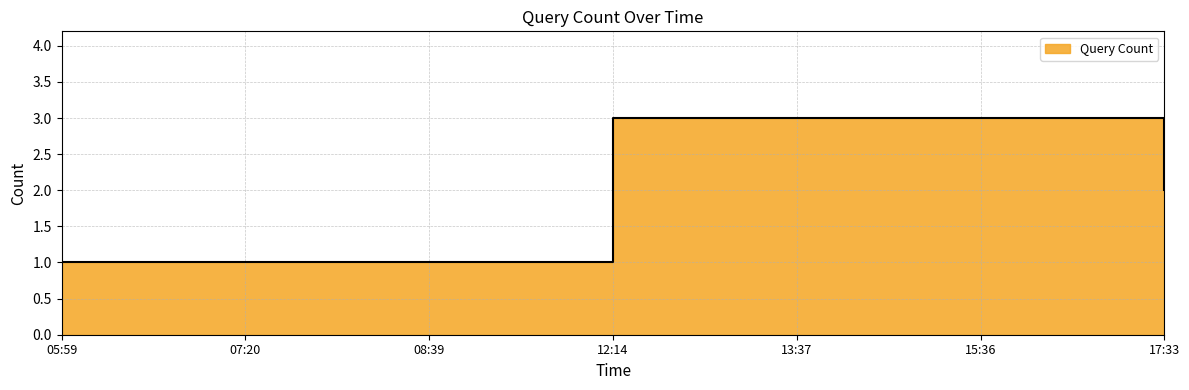

What is the minimum value shown in the chart?

1